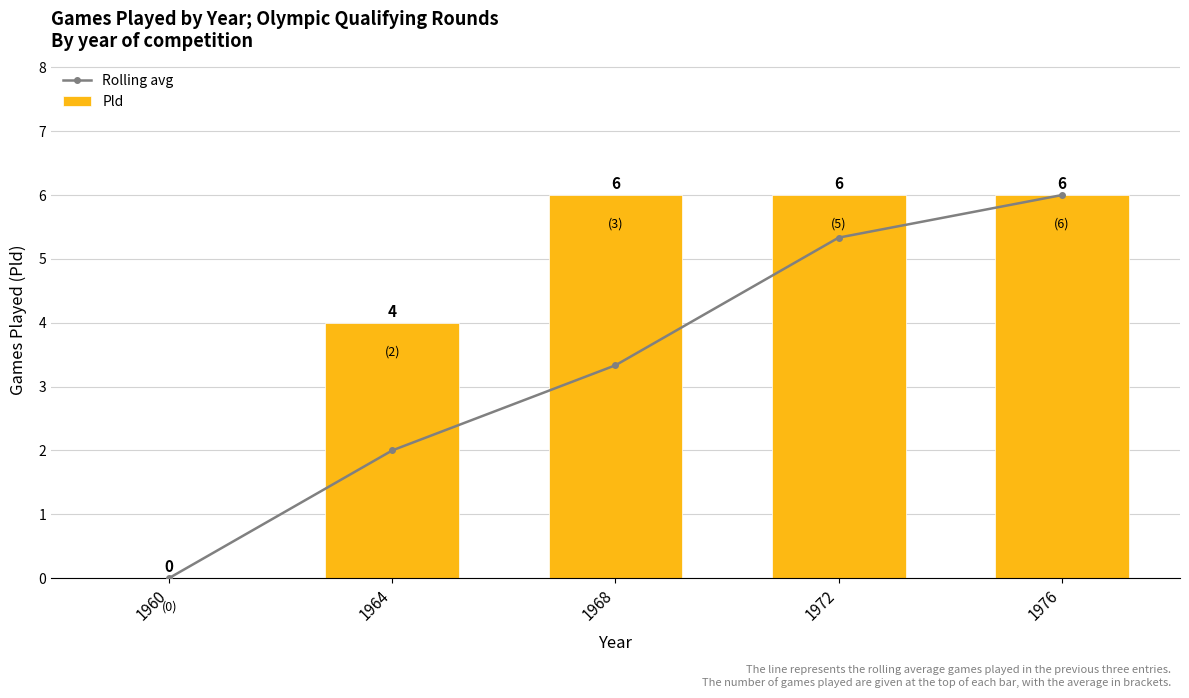

The Rolling avg series shows 2.0 at 1964. True or false?

True